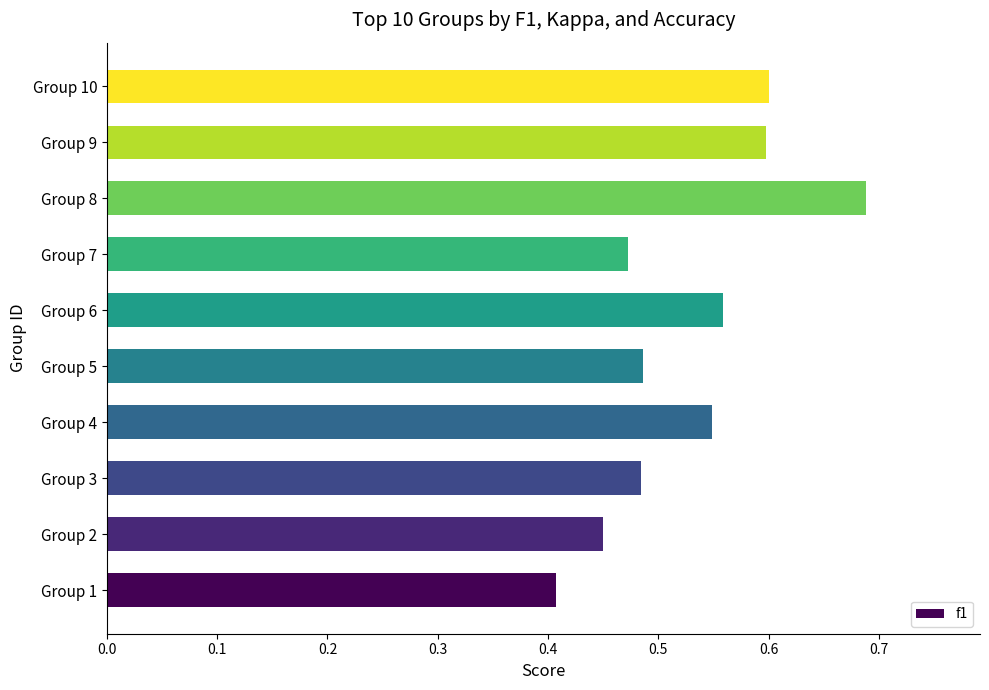

What is the sum of all values?

5.3